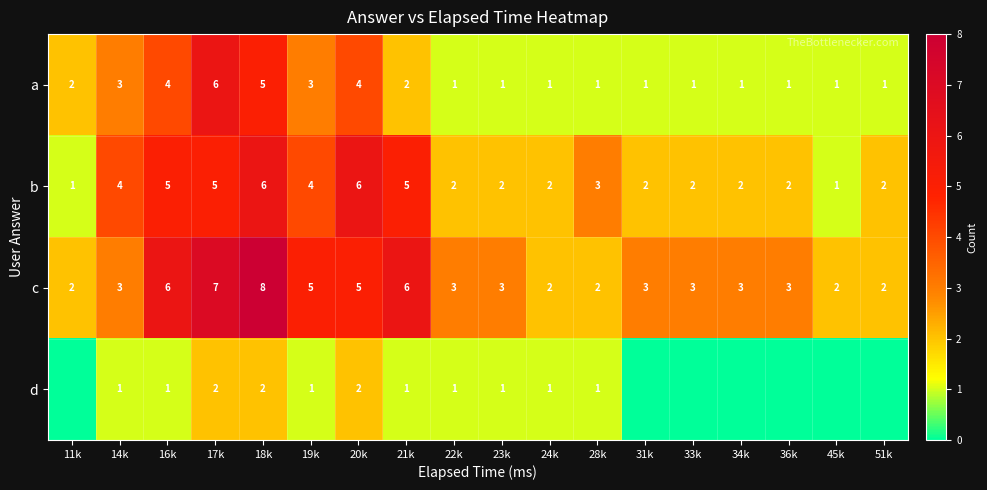

What is the difference between the b values at 18k and 33k?

4